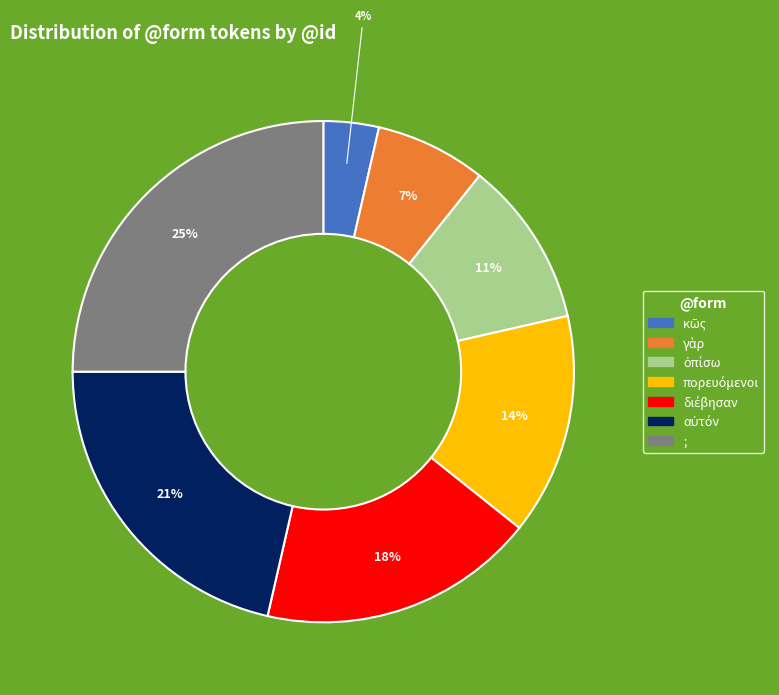

The ; slice represents 25% of the pie. True or false?

True